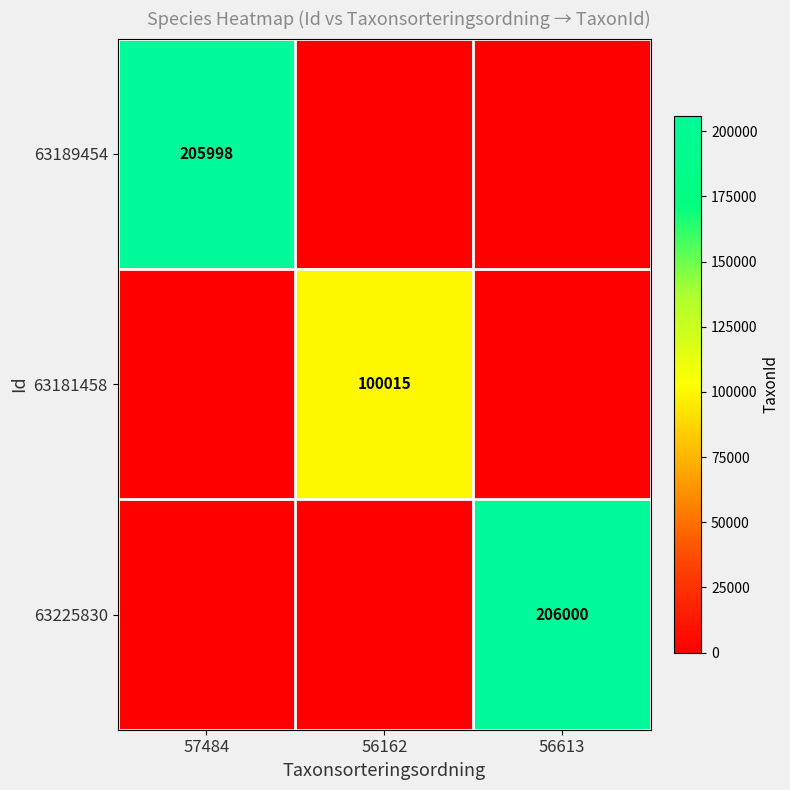

Is it true that 63181458 equals 65519 at 56162?

False